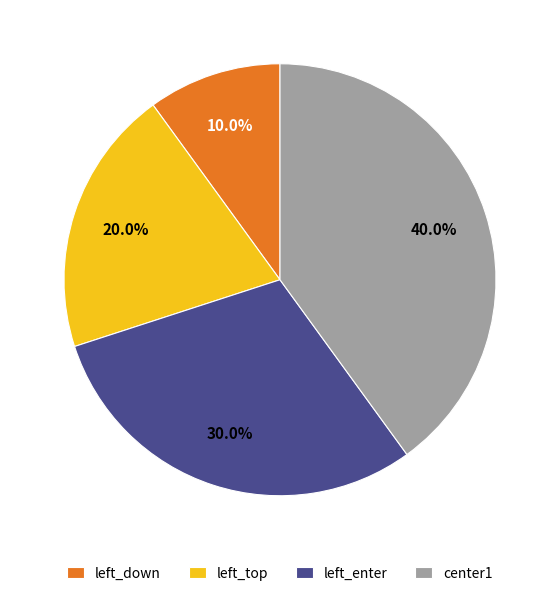

To the nearest percent, what is the average slice percentage?

25%